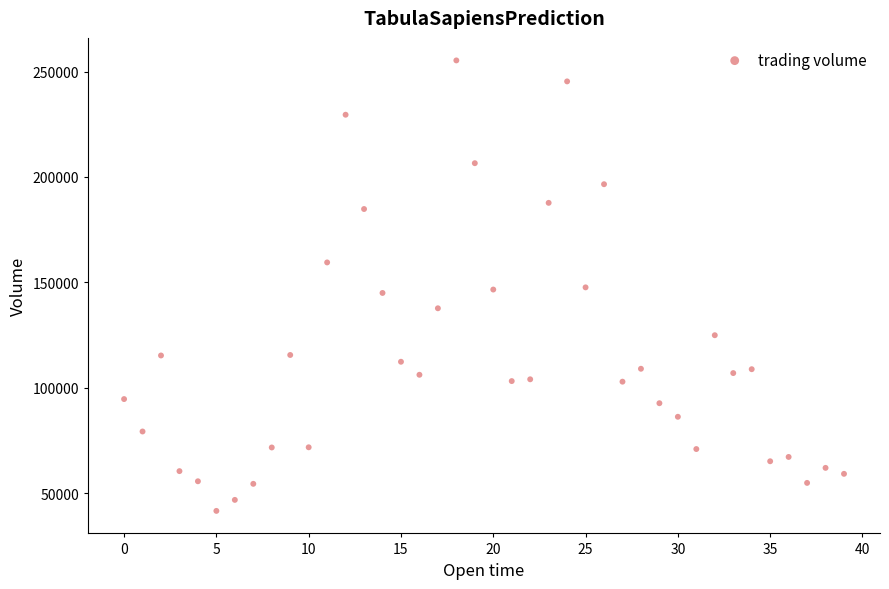

How many points are shown in the scatter plot?

40